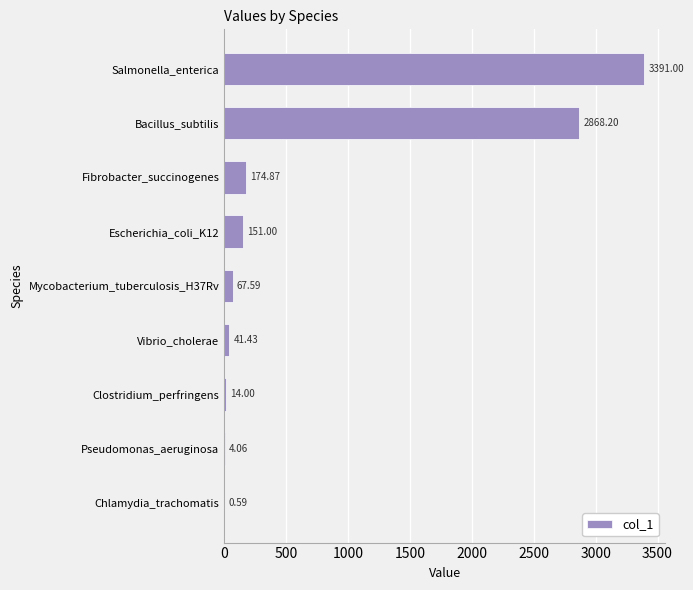

What is the change in value from Chlamydia_trachomatis to Vibrio_cholerae?

+40.8